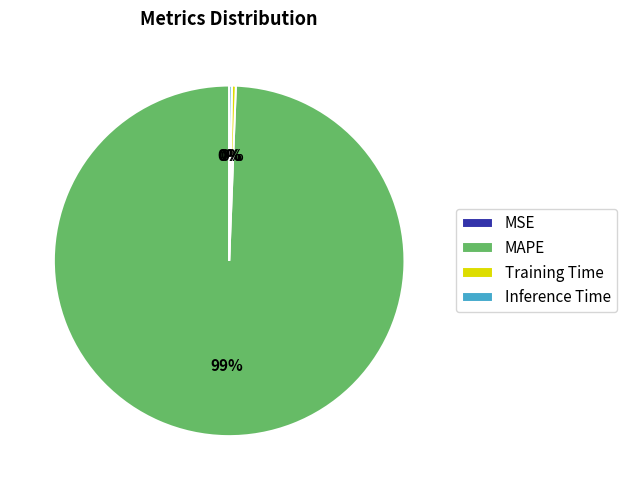

To the nearest percent, what is the average slice percentage?

25%